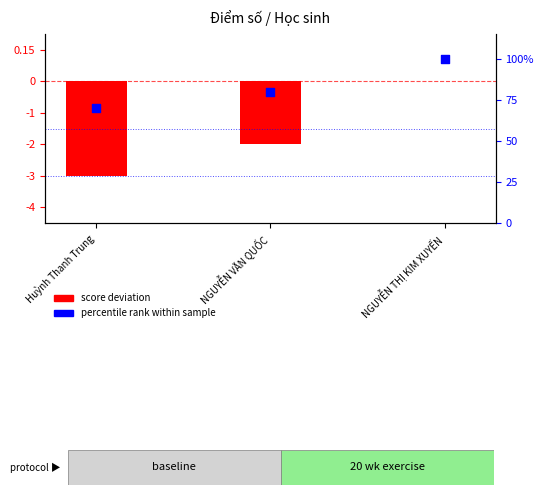

At how many categories does at least one series exceed -27?

3